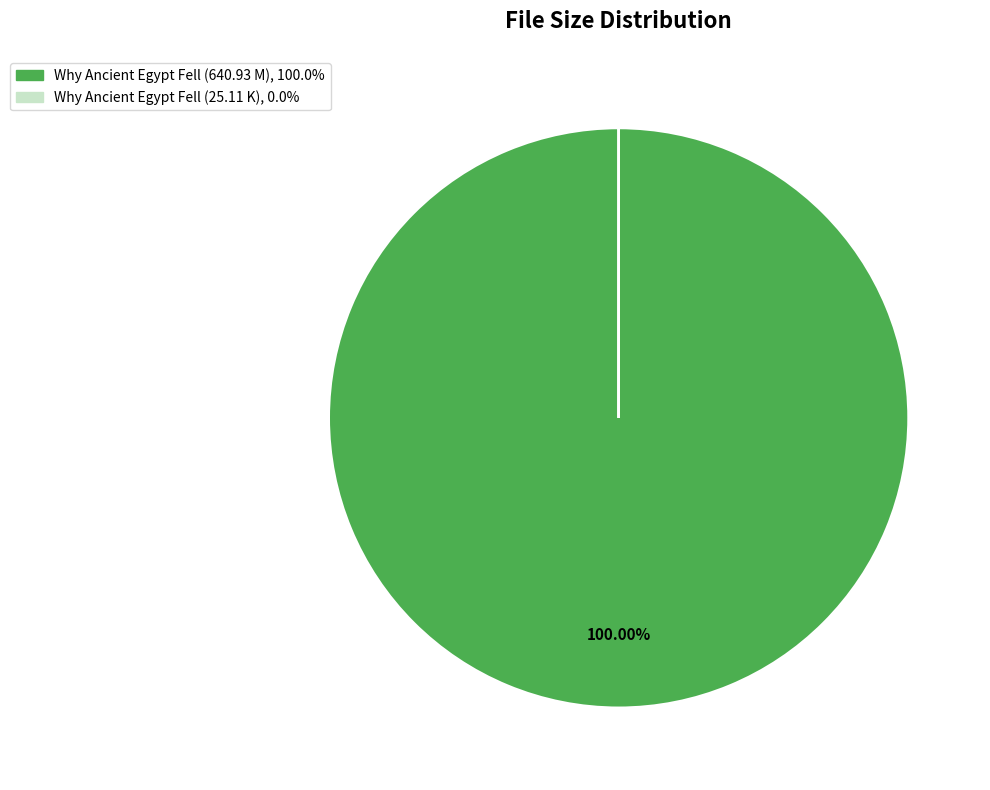

Is there any slice that represents more than half of the pie?

Yes